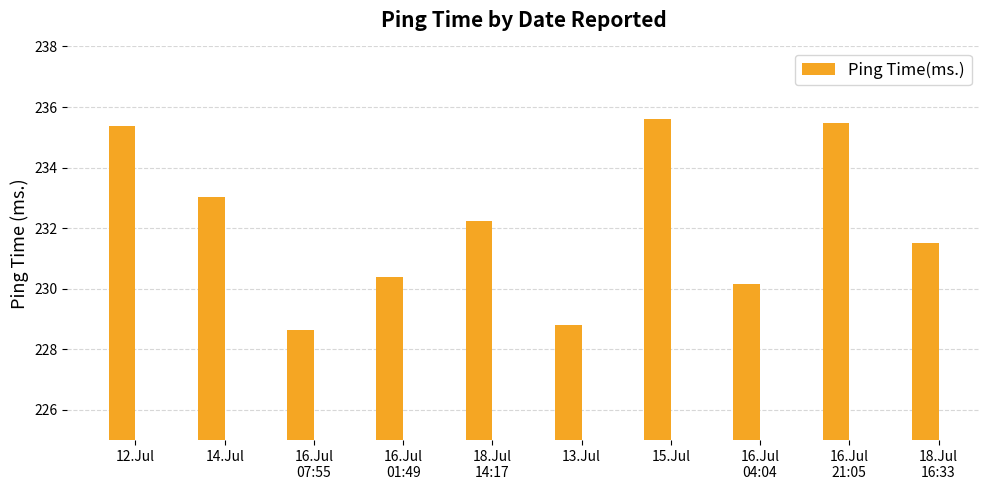

What is the value of the 8th bar from the left?

230.2